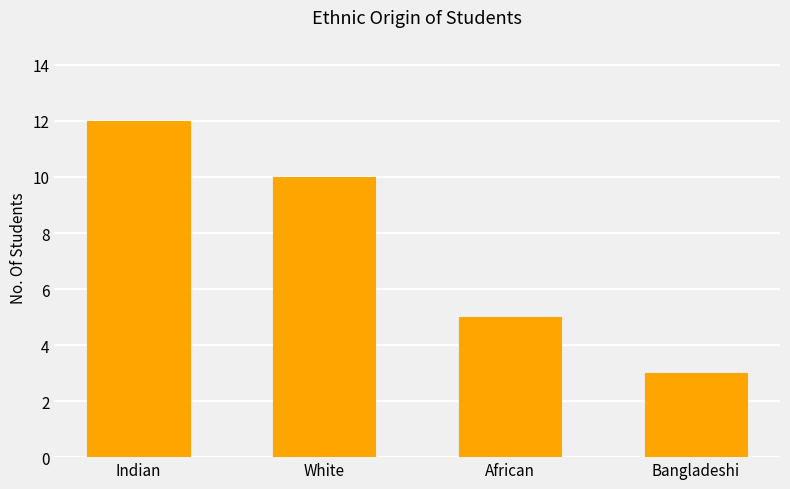

The value at Bangladeshi is 1. True or false?

False